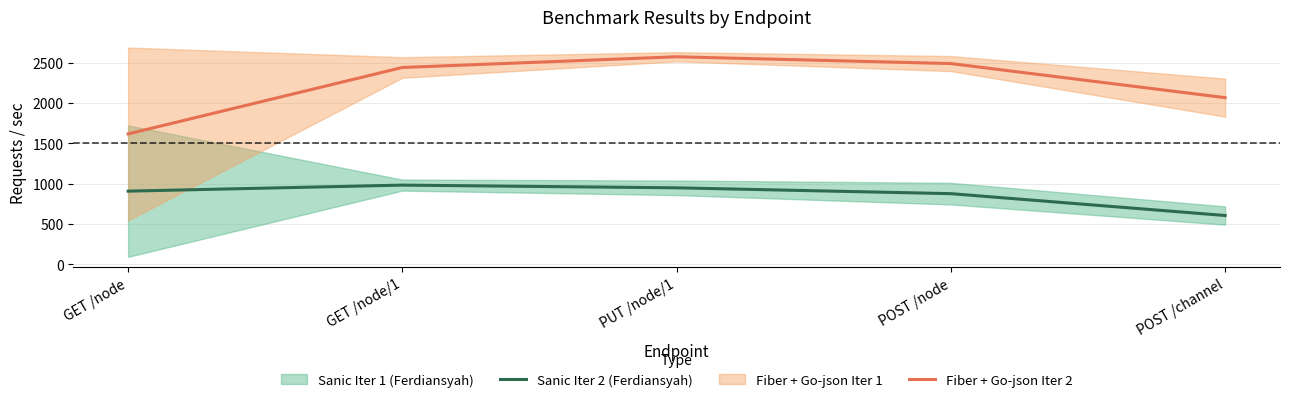

Does the chart display data point markers on the line(s)?

No